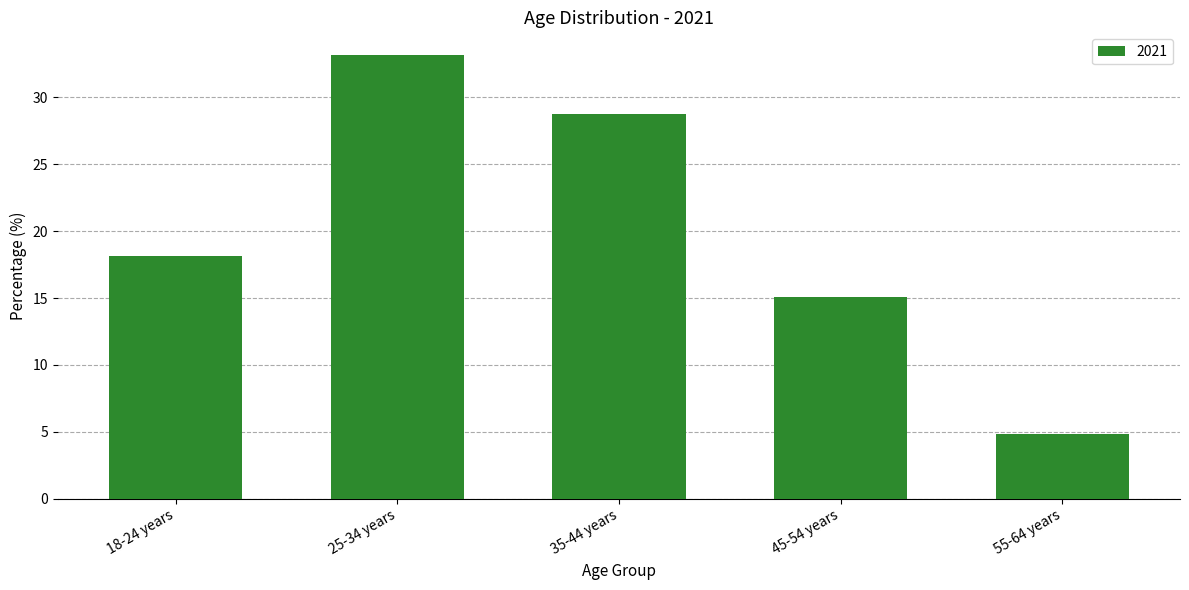

At which label does the data first exceed 18?

18-24 years